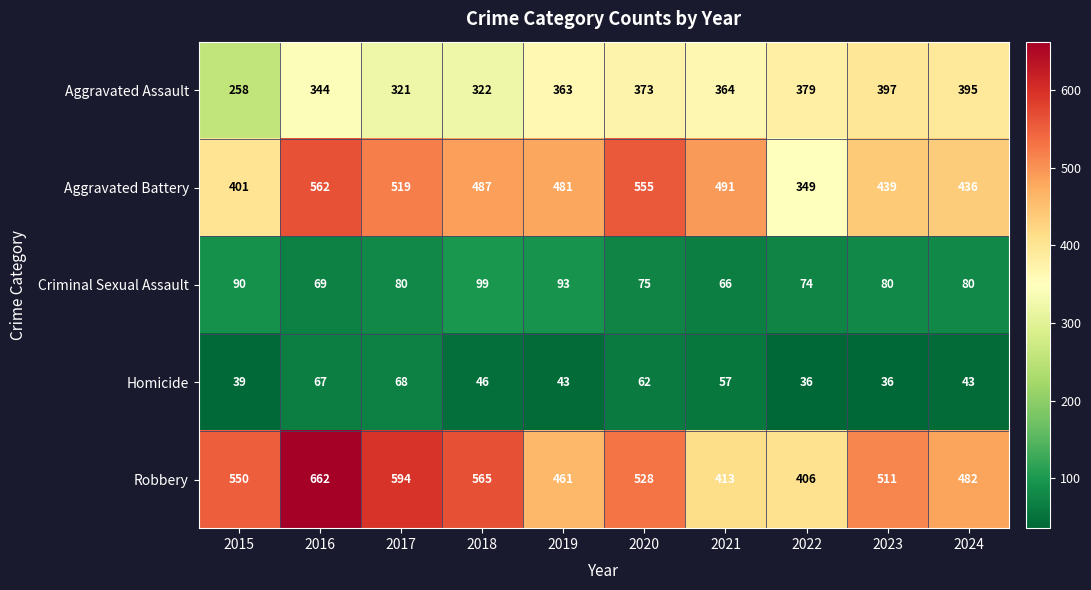

What is the sum of all Homicide values?

497